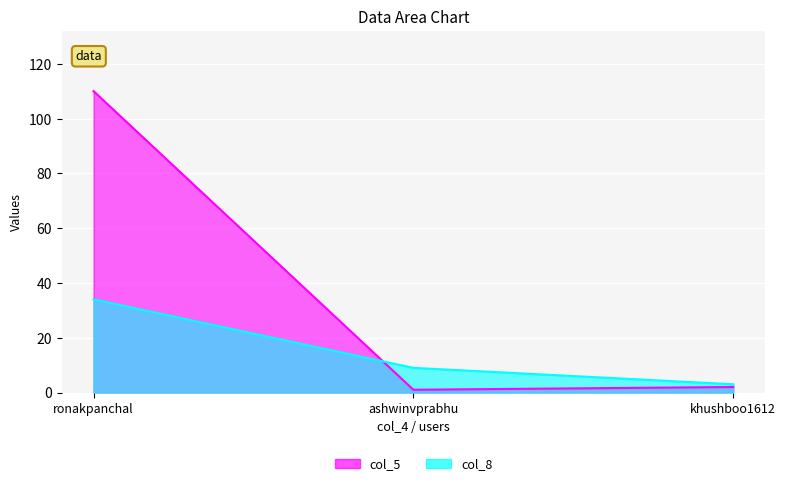

Is the value of col_5 at ronakpanchal greater than the value of col_8 at ashwinvprabhu?

Yes